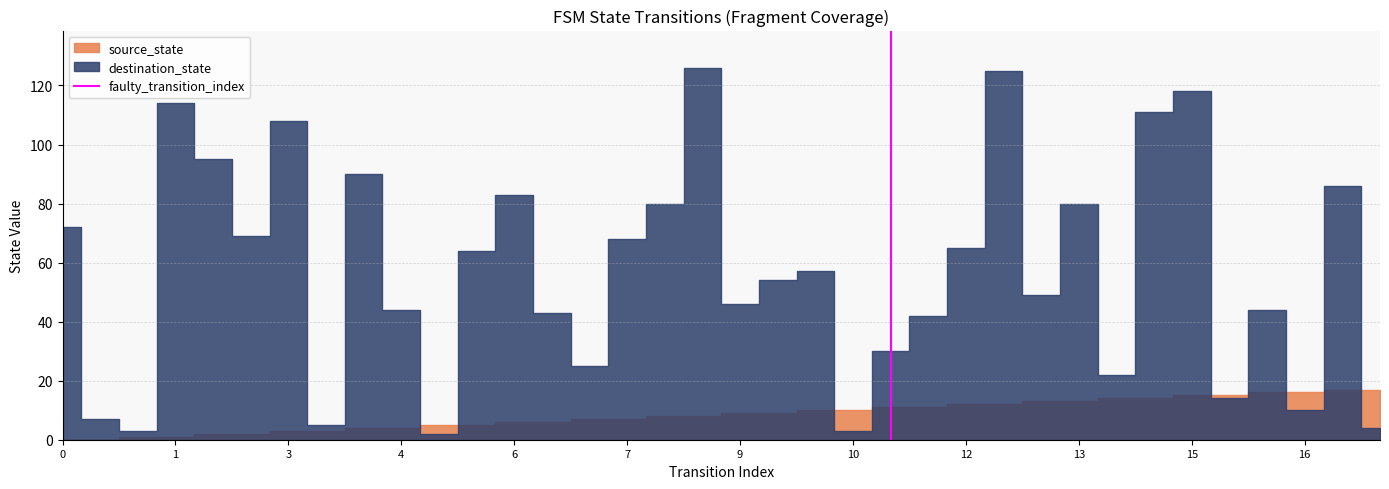

List the labels in order of value, smallest first.

0, 1